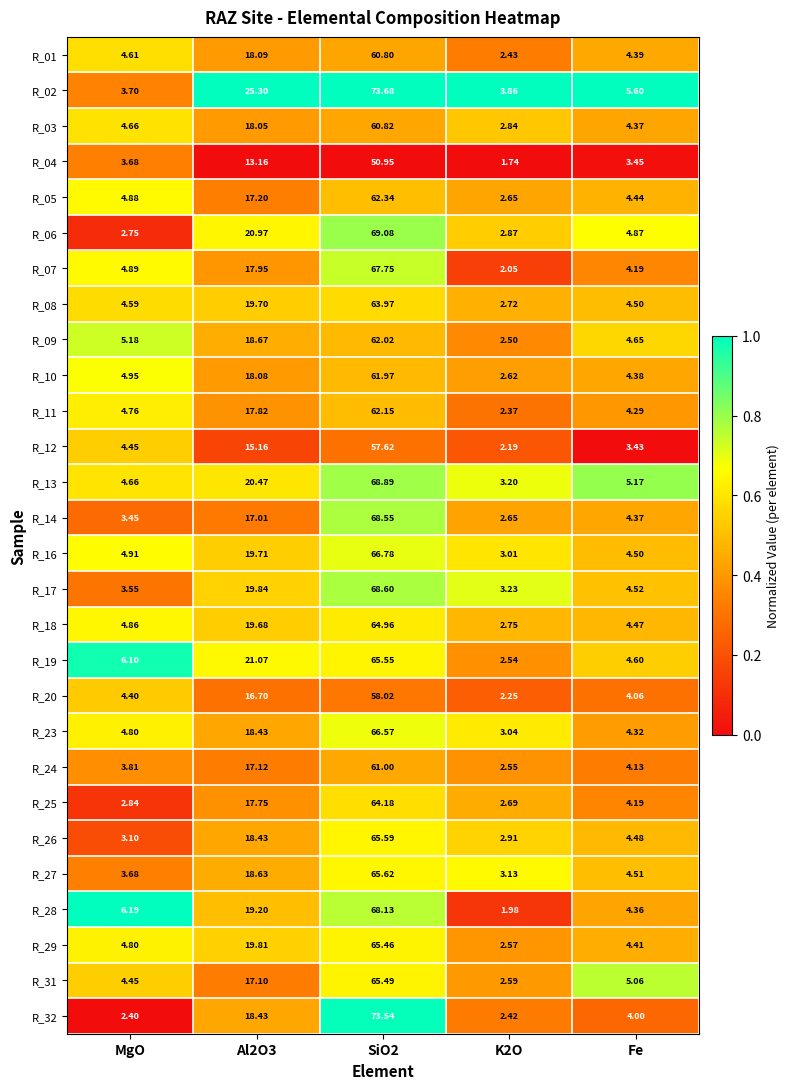

Is the value of R_23 at Fe greater than the value of R_26 at K2O?

Yes